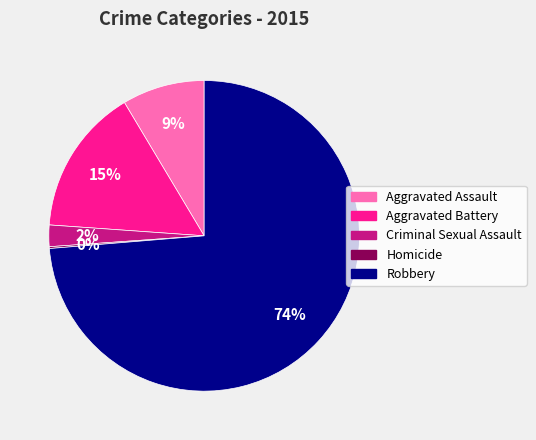

Which has a higher value, Robbery or Criminal Sexual Assault?

Robbery